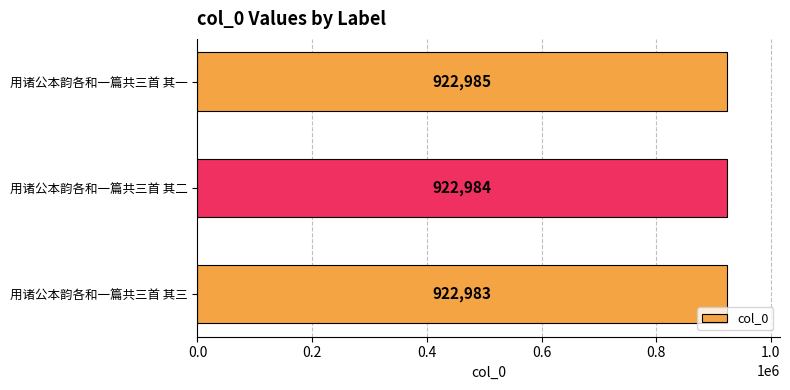

What is the label of the 3rd bar from the bottom?

用诸公本韵各和一篇共三首 其一